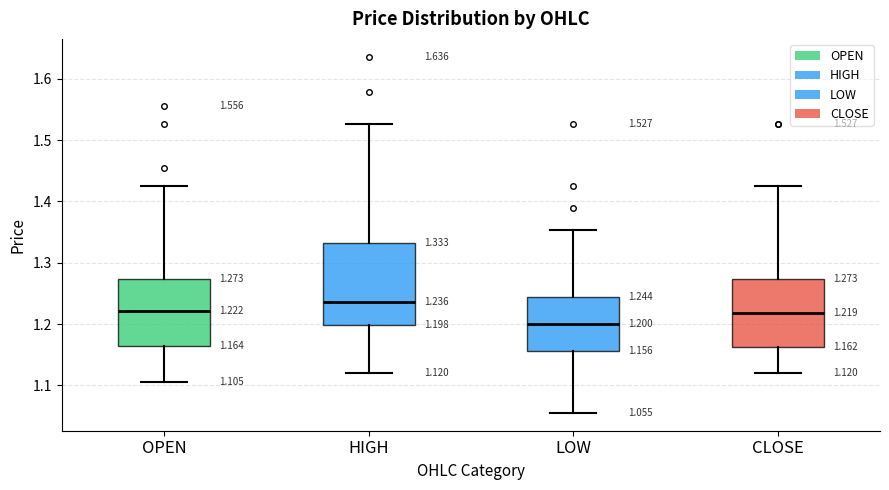

Which box's median line is the highest?

HIGH